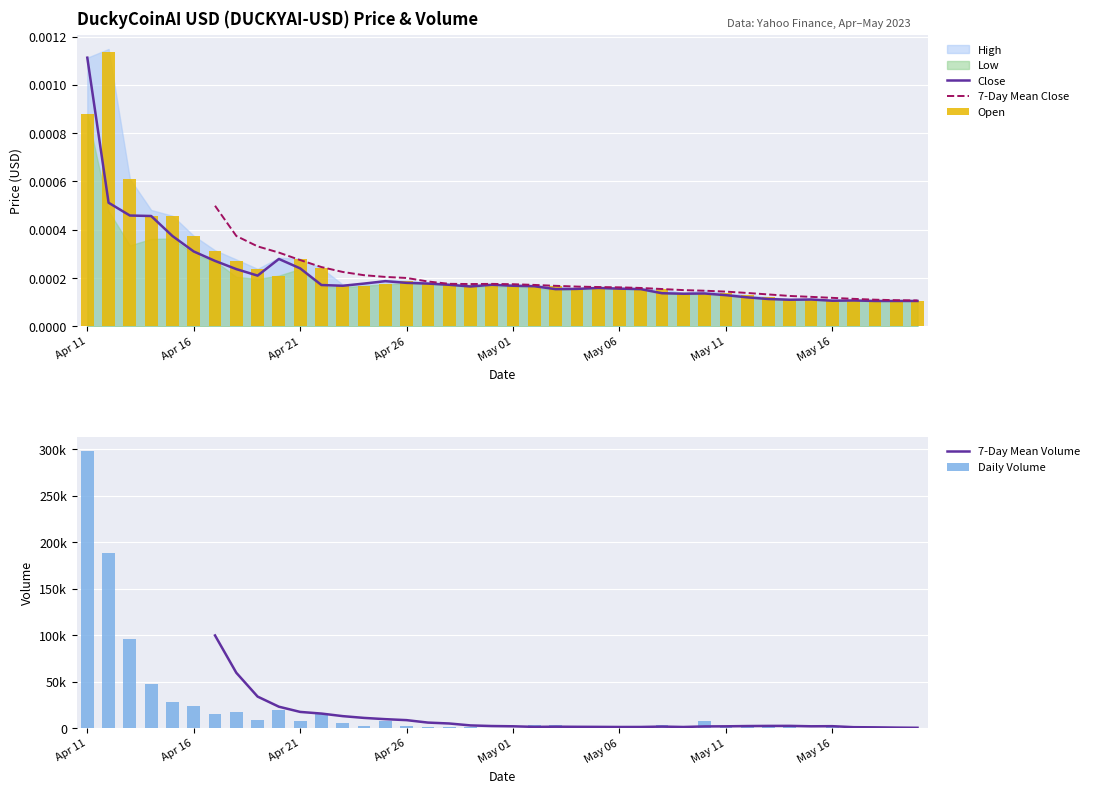

What is the lowest value of the Daily Volume series?

4.0